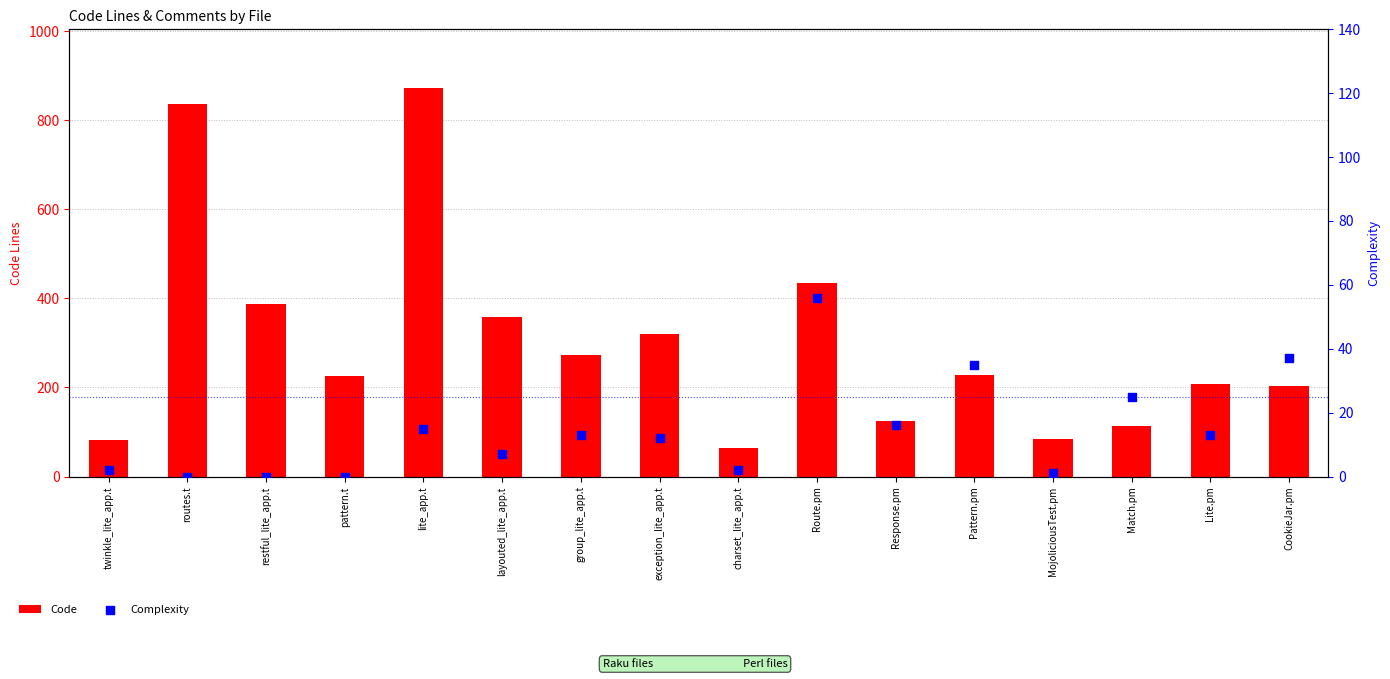

At how many categories does at least one series exceed 124?

11